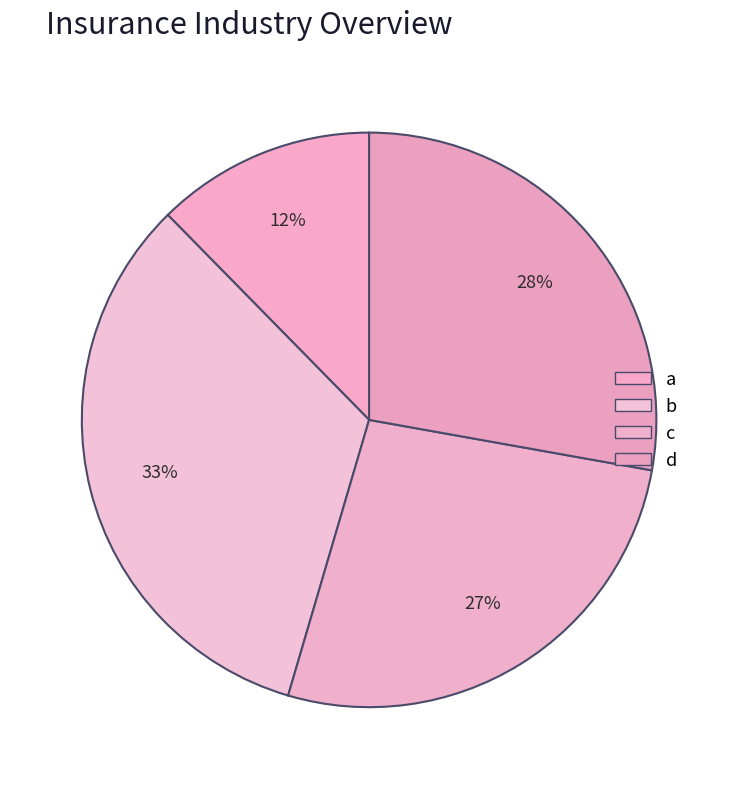

Do c and b together represent more than half of the pie?

Yes